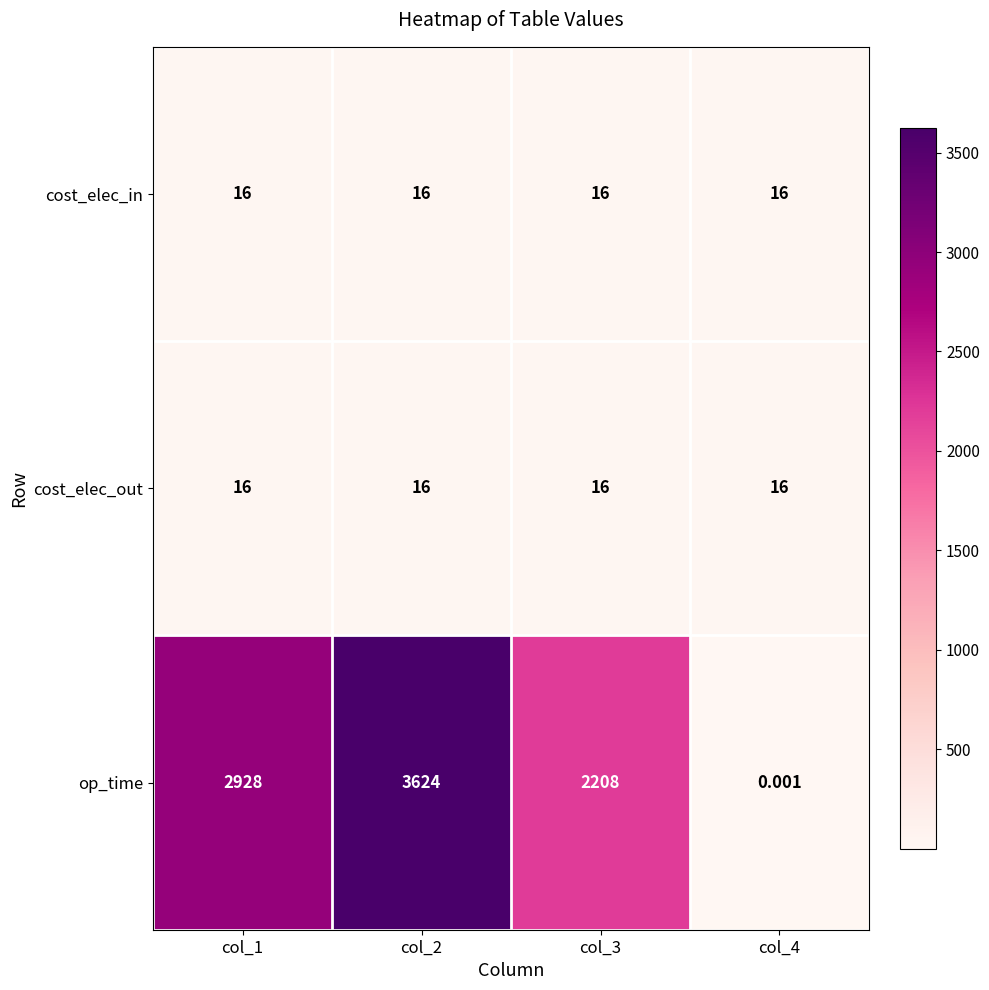

Which series changed the most between col_1 and col_4?

op_time